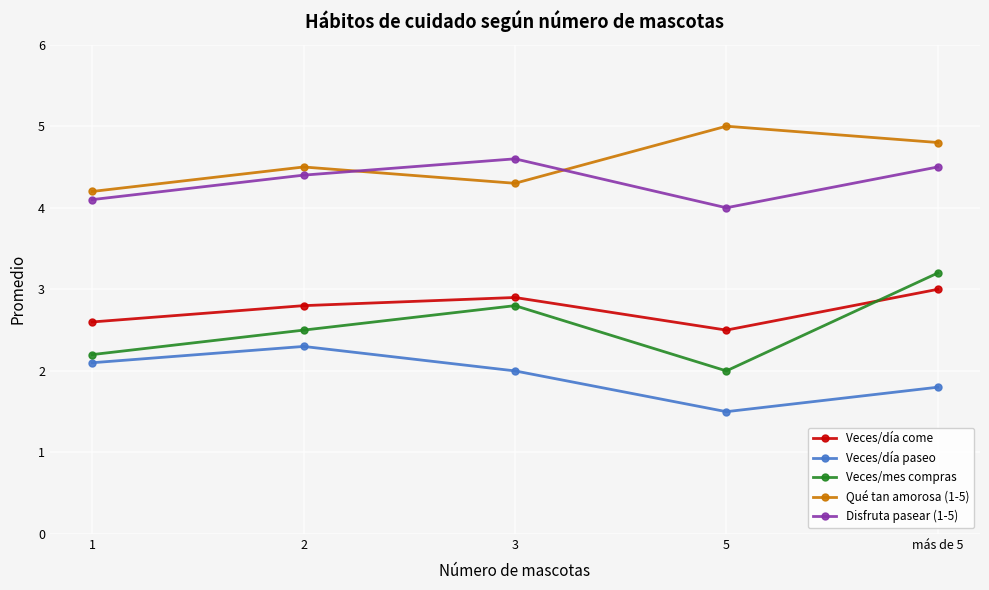

Between 3 and más de 5, which series saw the biggest shift?

Qué tan amorosa (1-5)